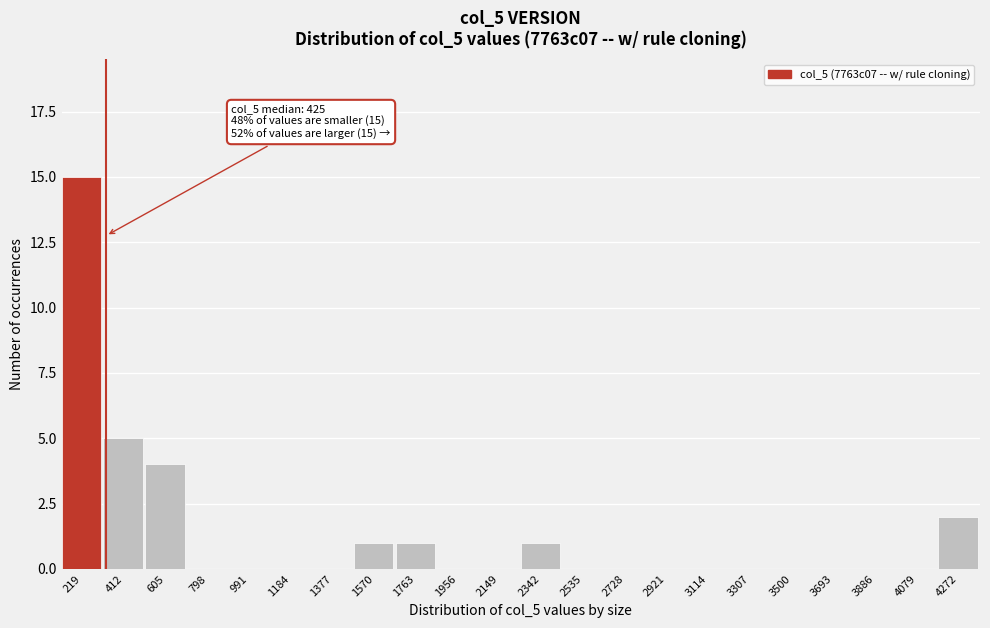

Reading left to right, transcribe all the data shown in this chart.

219=15	412=5	605=4	798=0	991=0	1184=0	1377=0	1570=1	1763=1	1956=0	2149=0	2342=1	2535=0	2728=0	2921=0	3114=0	3307=0	3500=0	3693=0	3886=0	4079=0	4272=2